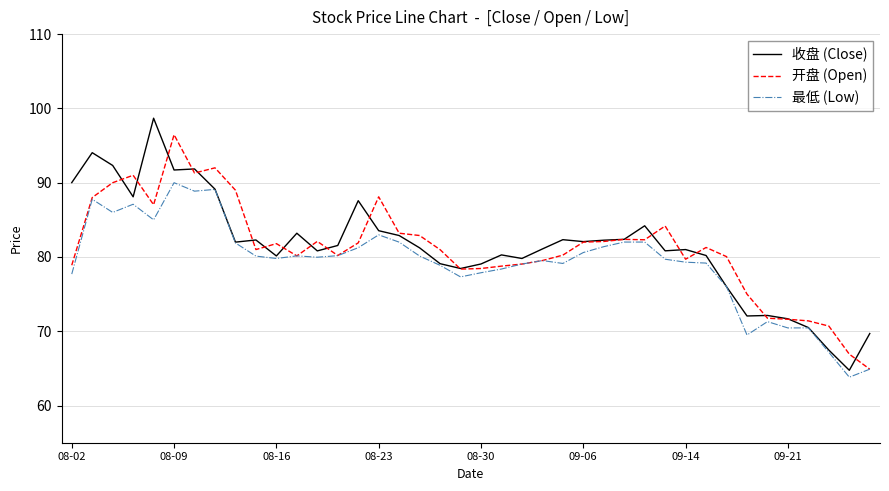

List the series in order of their peak value, highest first.

收盘 (Close), 开盘 (Open), 最低 (Low)